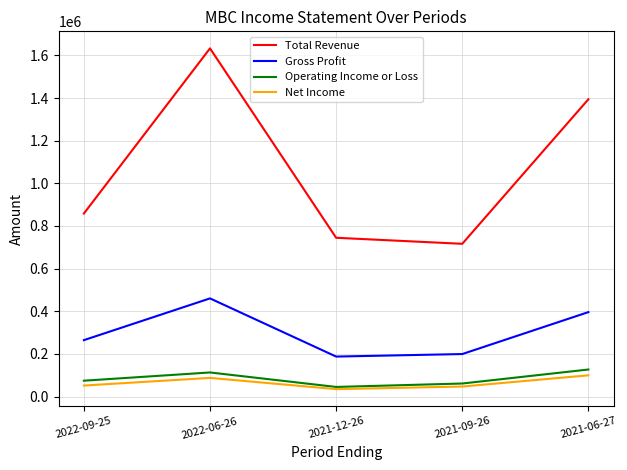

At which category does Operating Income or Loss reach its first local peak?

2022-06-26